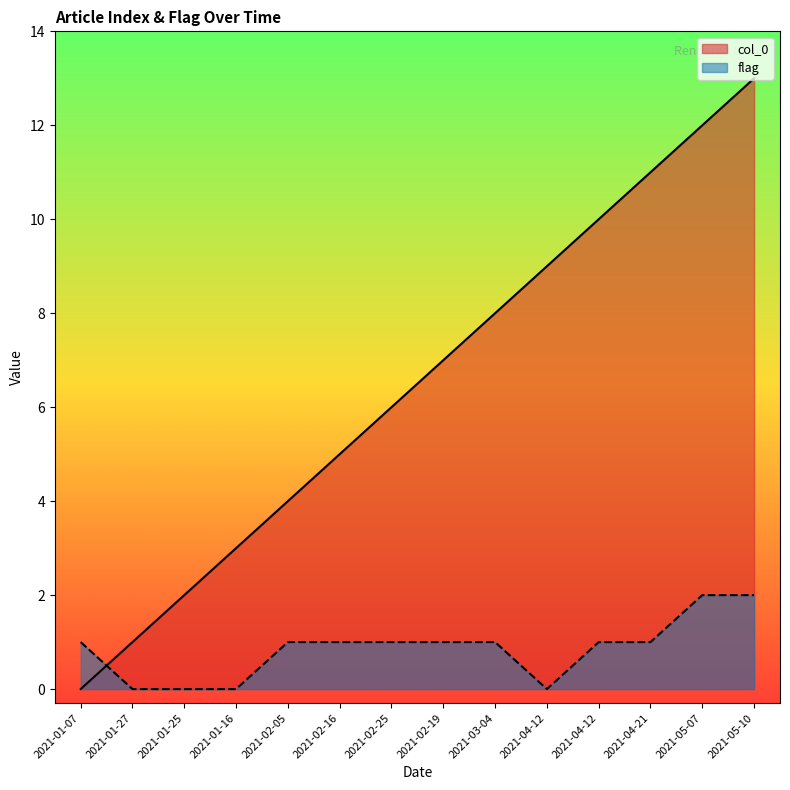

How many intersections are there between col_0 and flag?

1